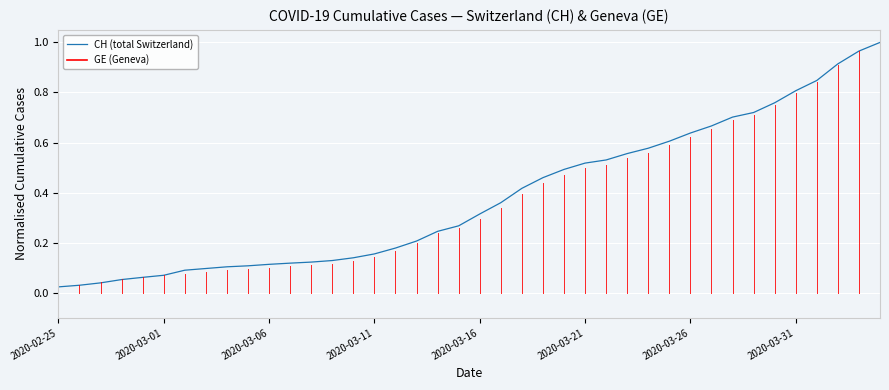

True or false: the data shows 0.1 at 2020-03-11.

False